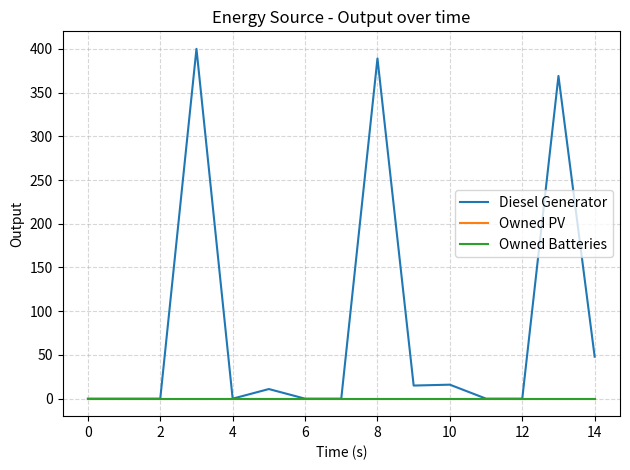

Which series has the largest range (max minus min)?

Diesel Generator